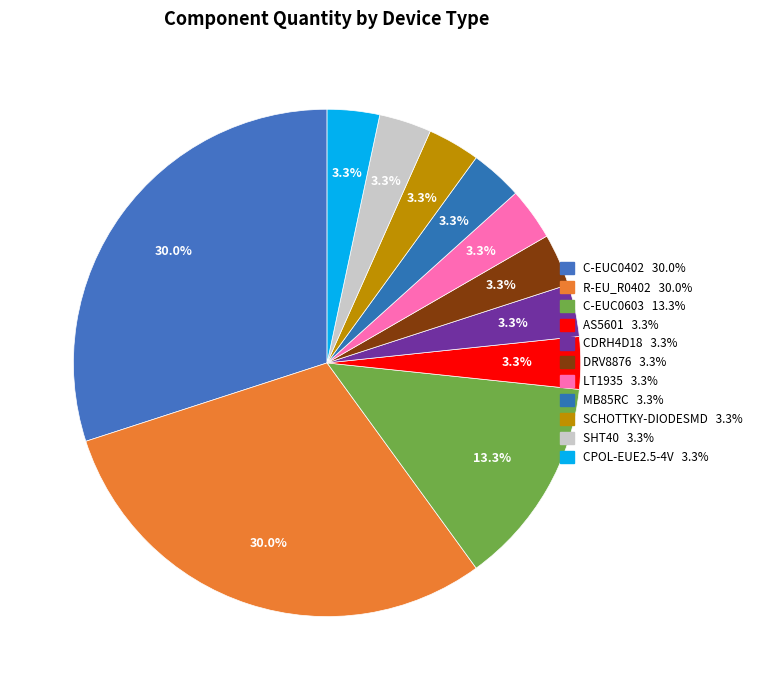

How many segments does this pie chart have?

11